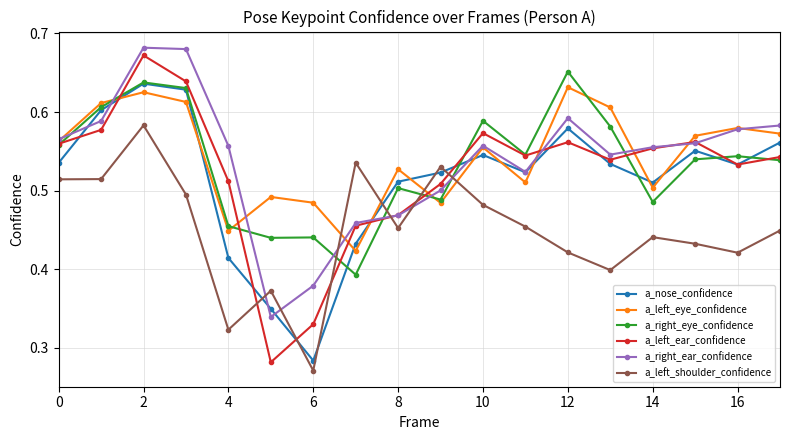

Which series has the widest spread of values?

a_left_ear_confidence